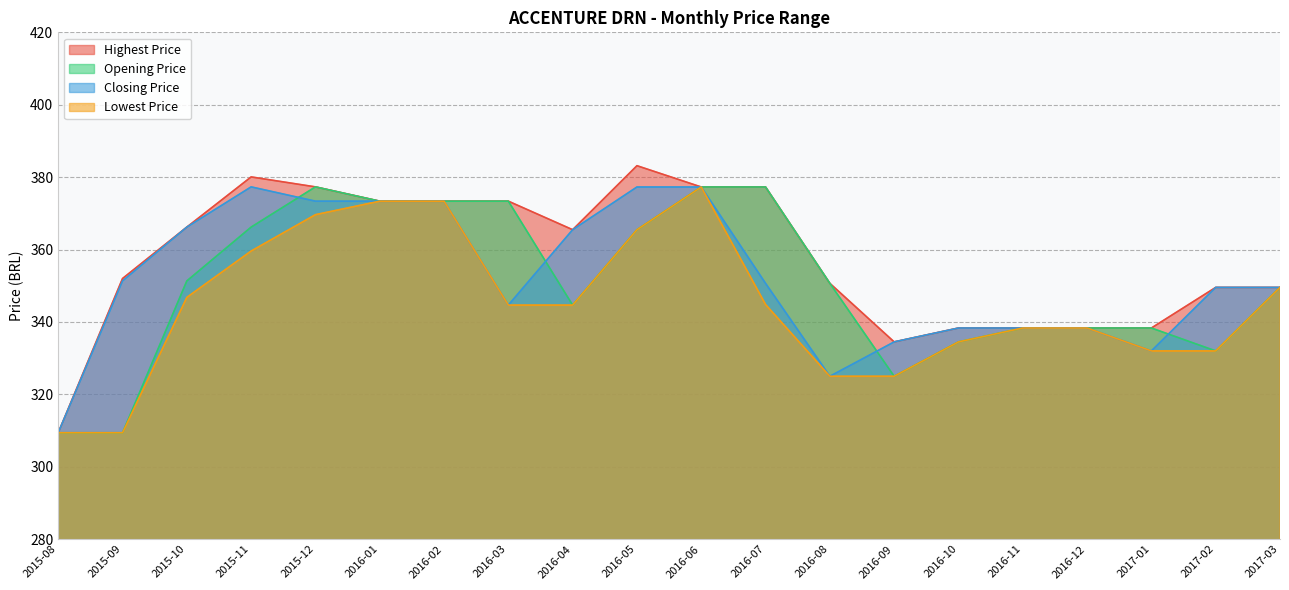

What value does the Highest Price series have at 2016-03?

373.4